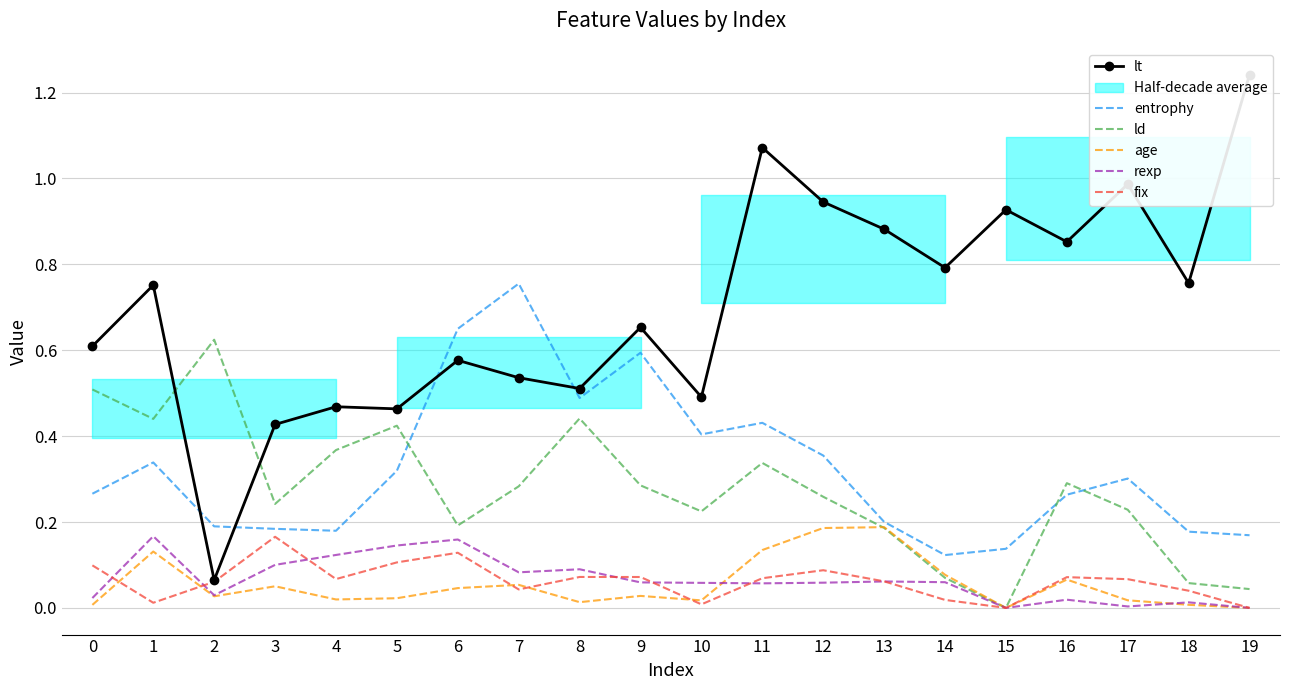

At which category does entrophy reach its first local peak?

1